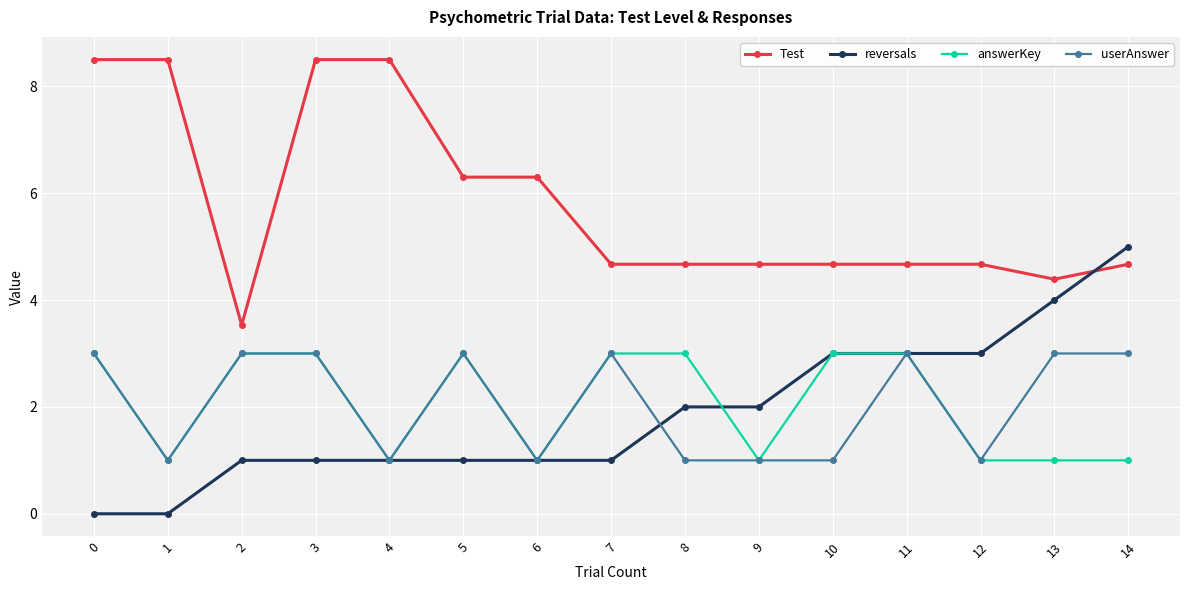

True or false: Test and answerKey cross at least once.

False